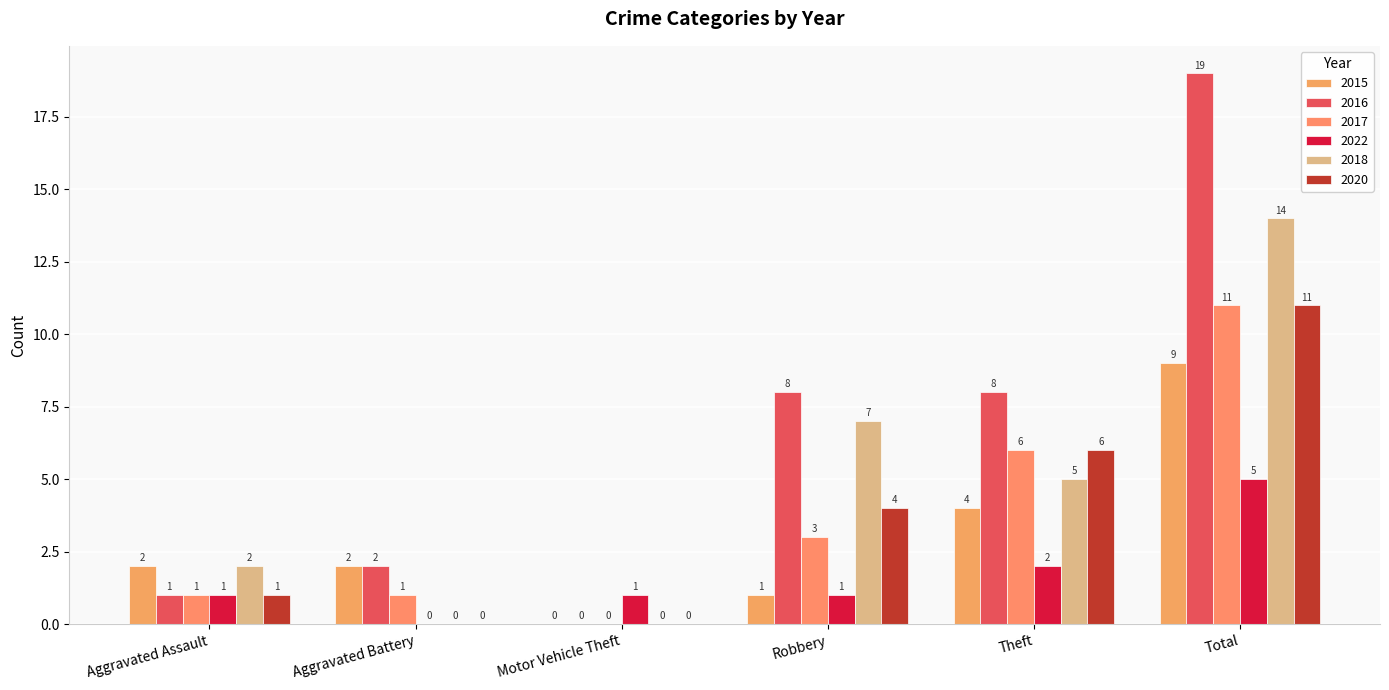

At which label is 2015 closest to 4?

Theft